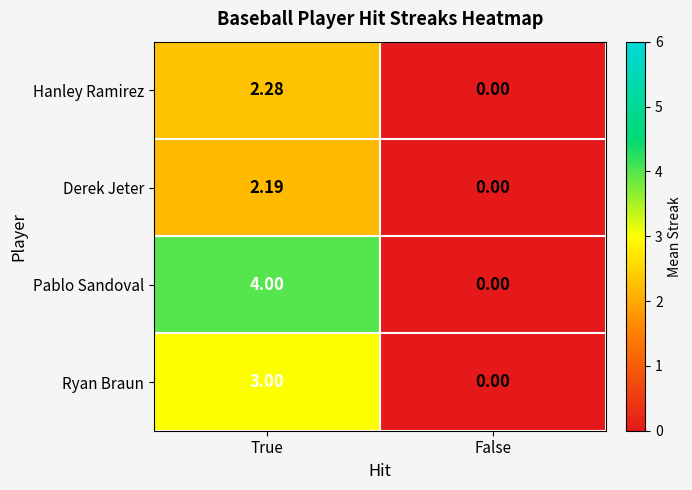

How many values in the Pablo Sandoval series are below 4?

1